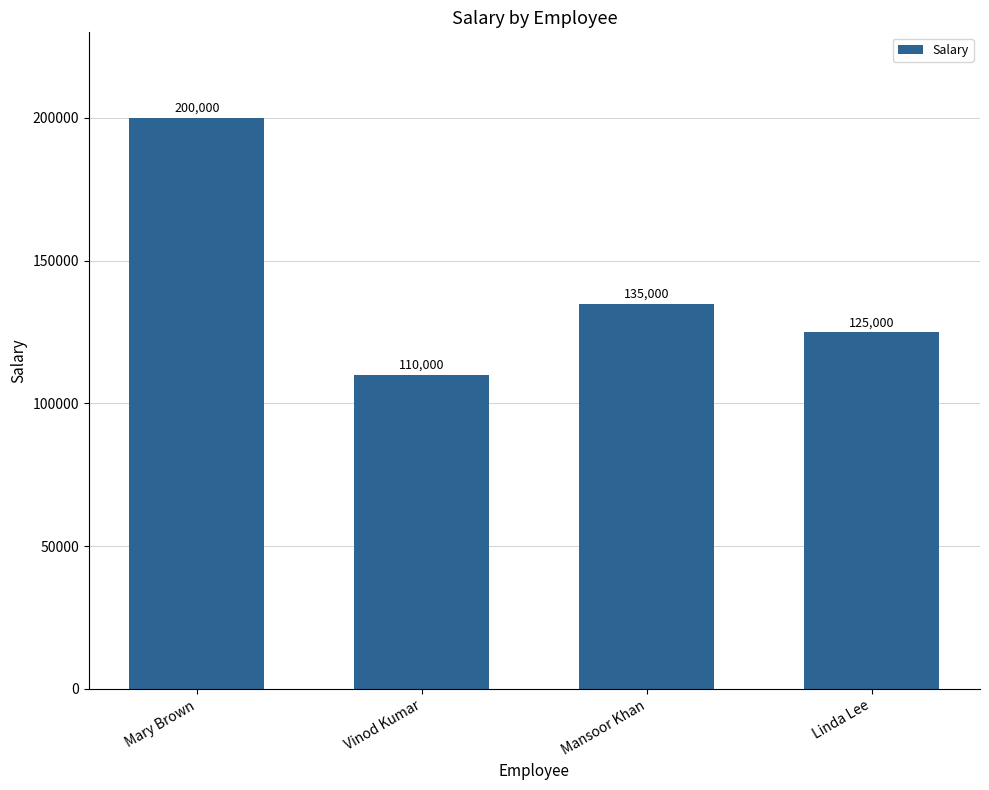

True or false: the data shows 110000 at Vinod Kumar.

True